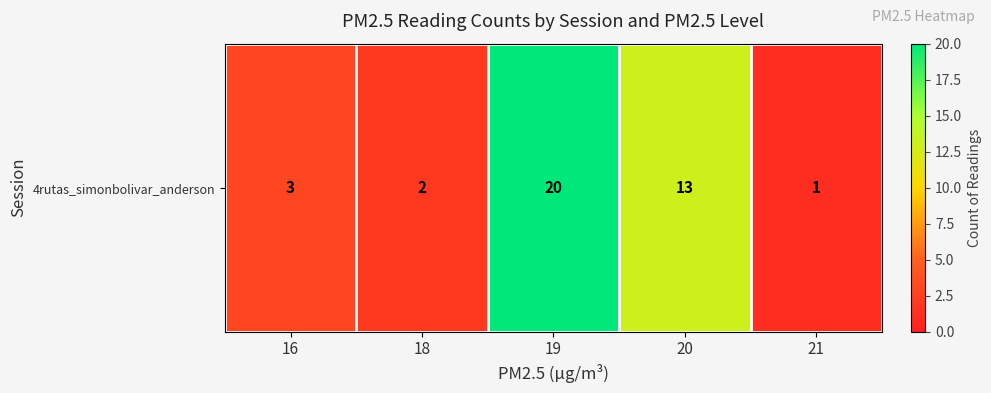

What is the sum of all values?

39